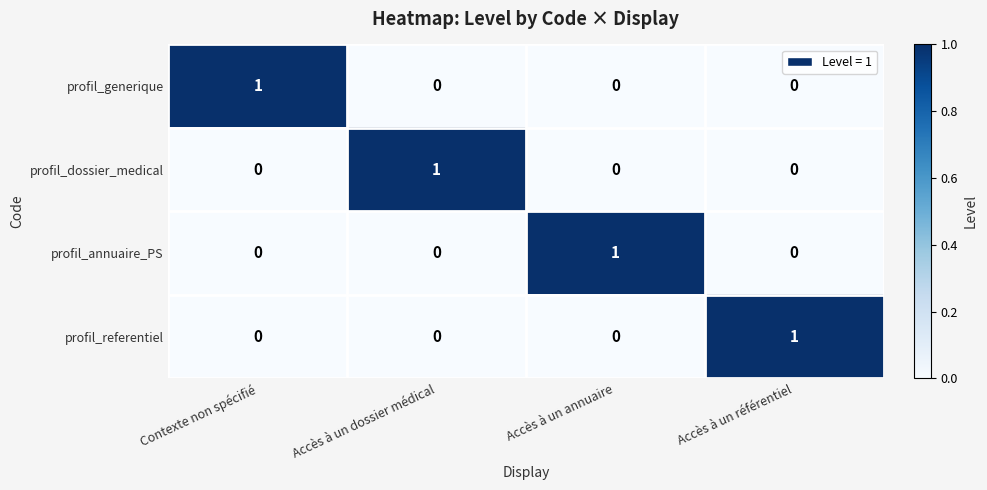

Is the value of profil_generique at Contexte non spécifié greater than the value of profil_referentiel at Contexte non spécifié?

Yes